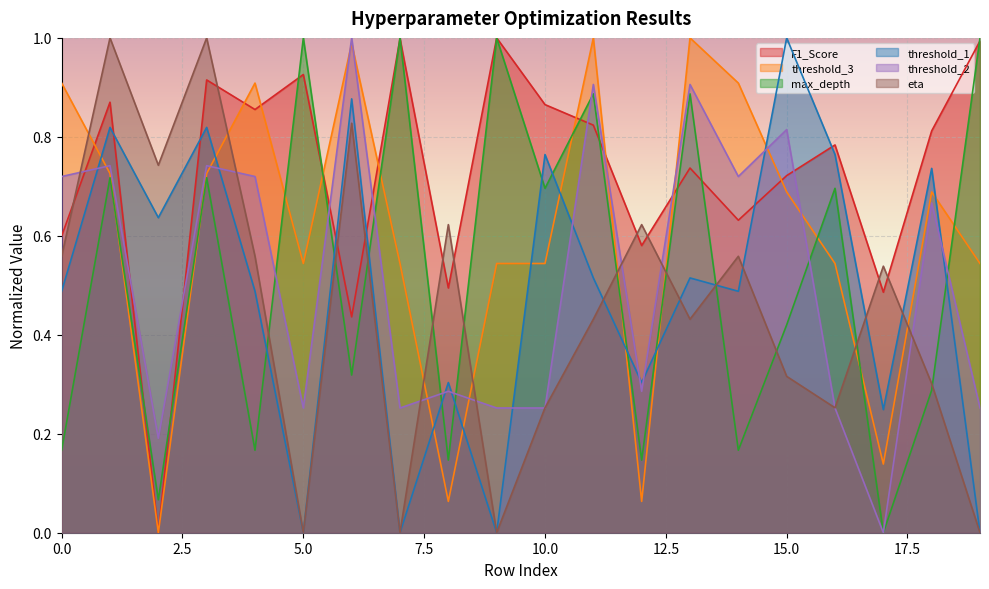

How many data points in eta are above 0?

16